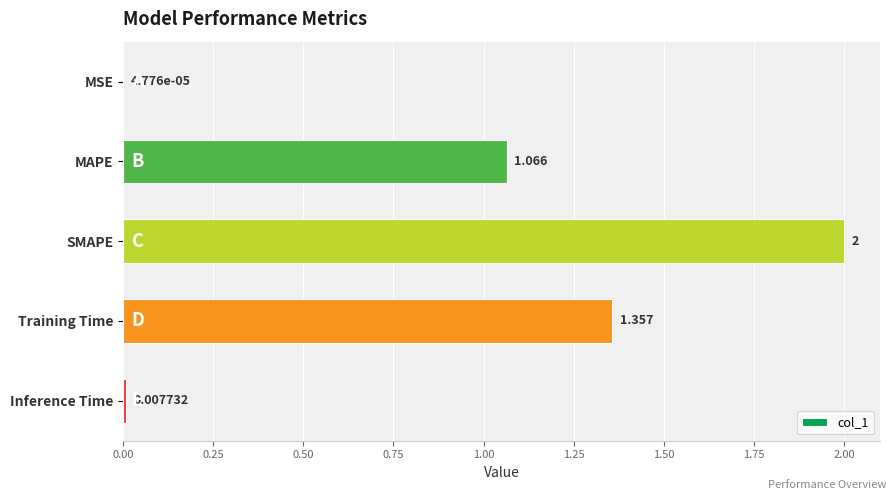

At which label is the value closest to 1?

MAPE